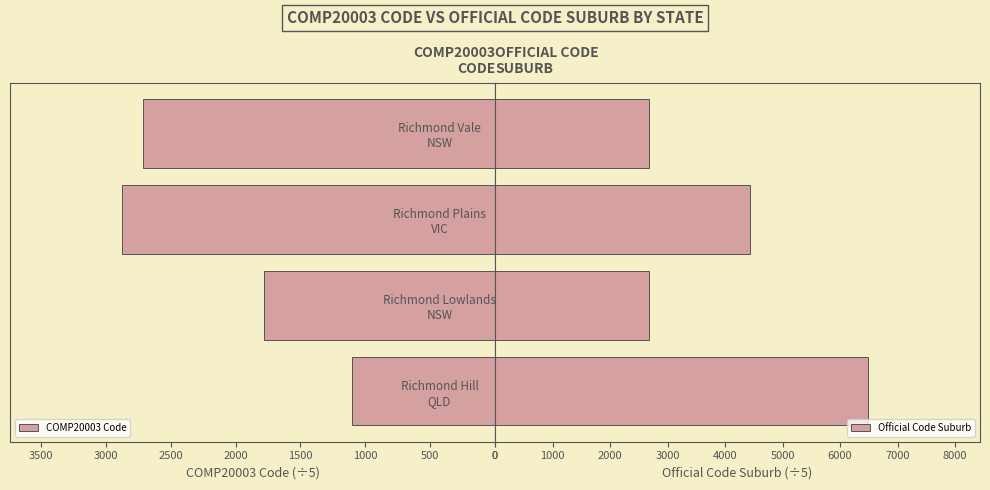

Which series has the widest spread of values?

Official Code Suburb